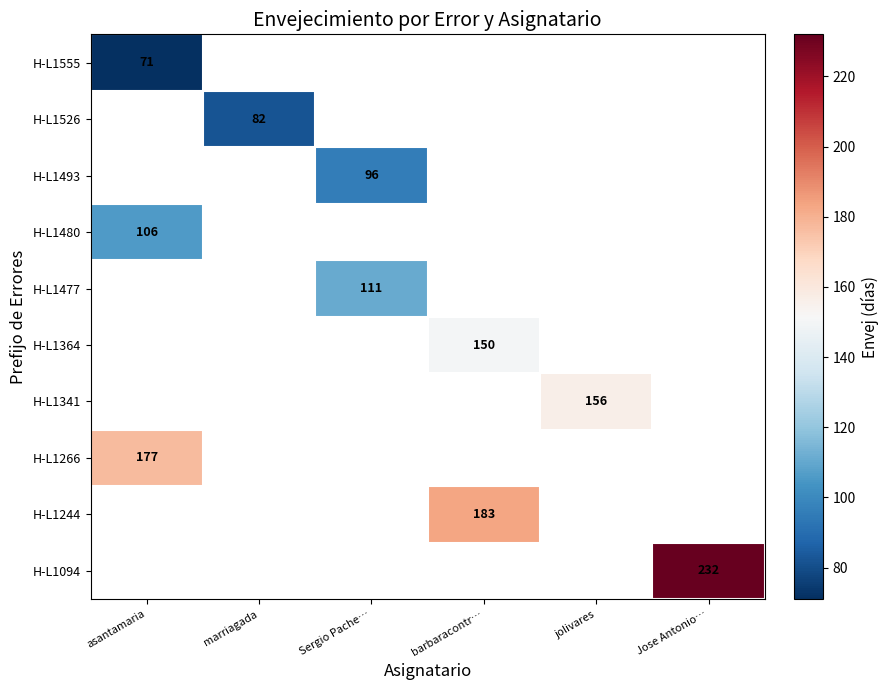

The H-L1364 series shows 150 at barbaracontr…. True or false?

True